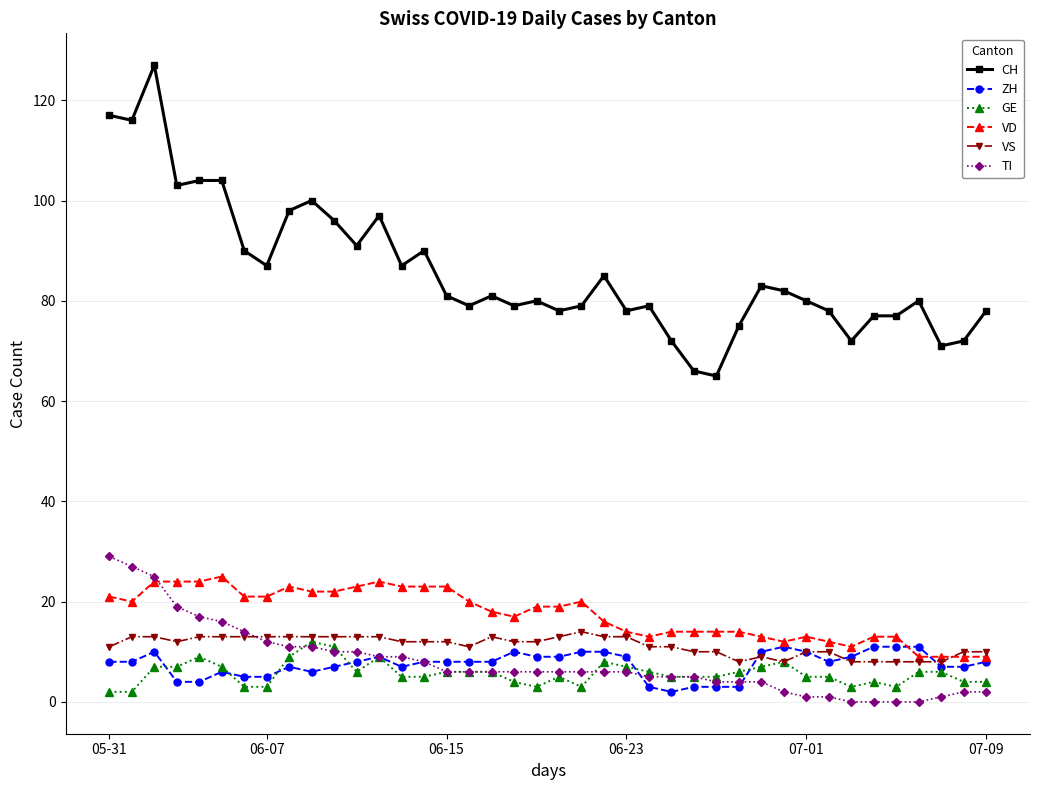

What is the maximum value for VD?

25